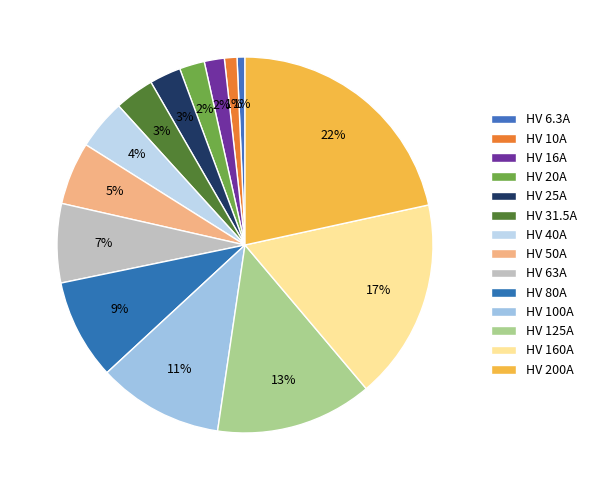

To the nearest percent, what is the average slice percentage?

7%